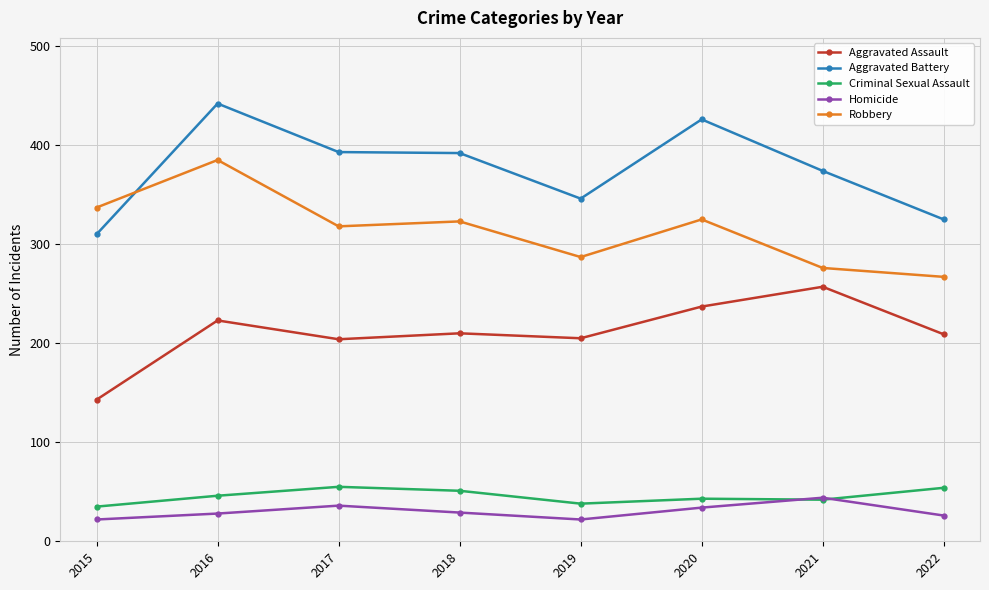

Is the value of Aggravated Assault at 2019 greater than the value of Criminal Sexual Assault at 2016?

Yes